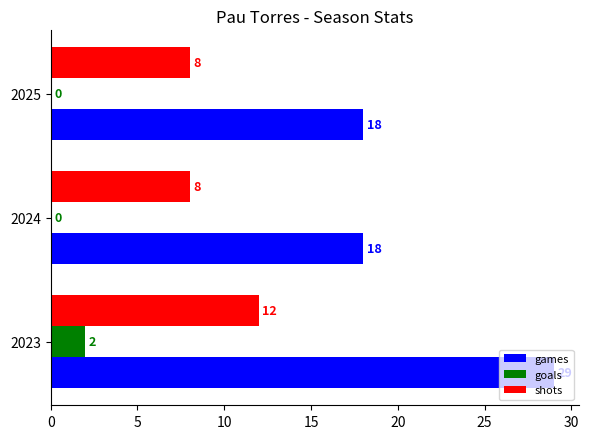

What is the highest value of the shots series?

12